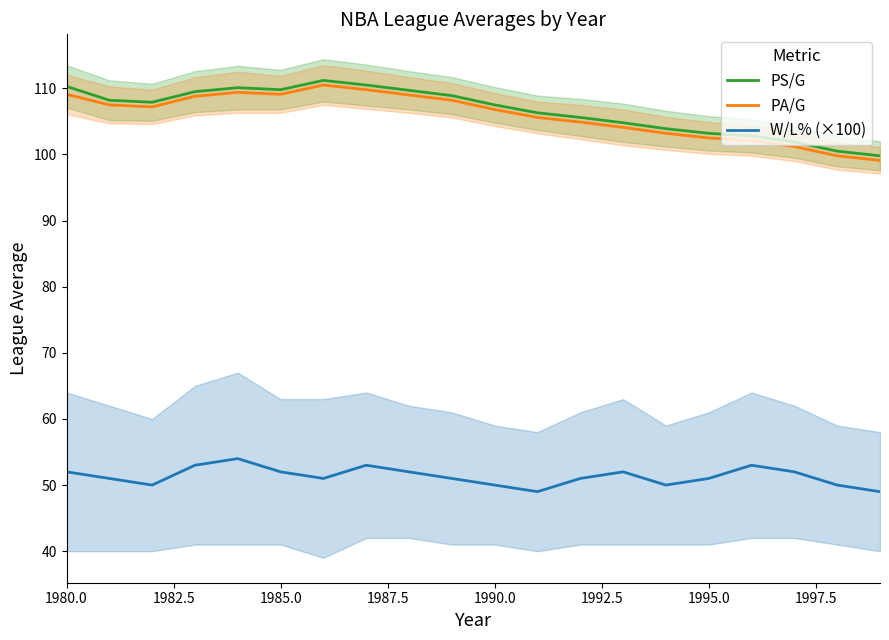

True or false: W/L% (×100) and PS/G cross at least once.

False